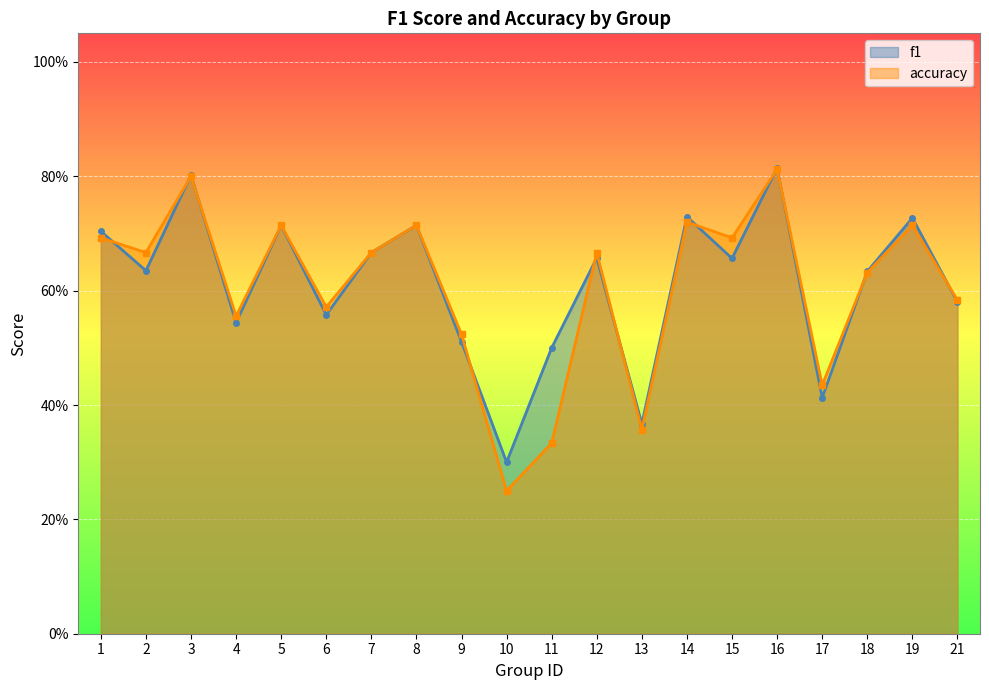

How many lines are shown in the chart?

2